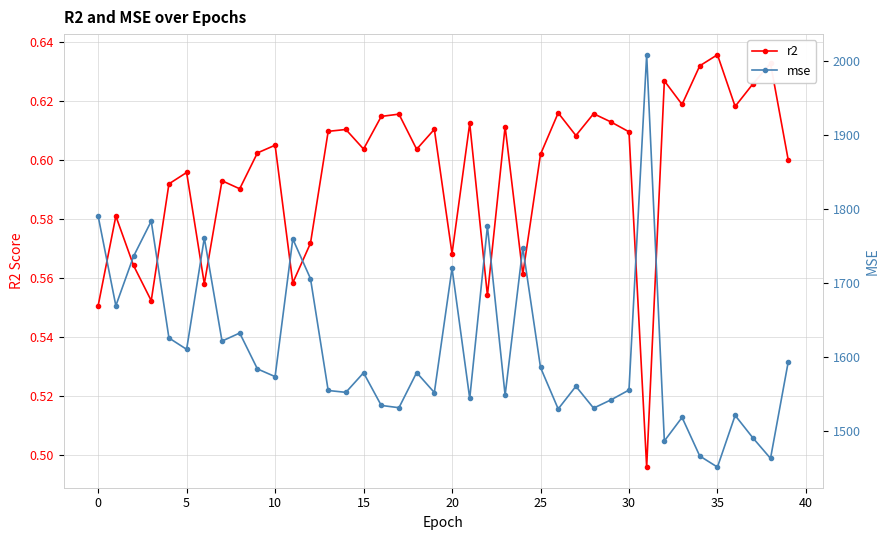

Count the r2 values in the range 0 to 1.

40